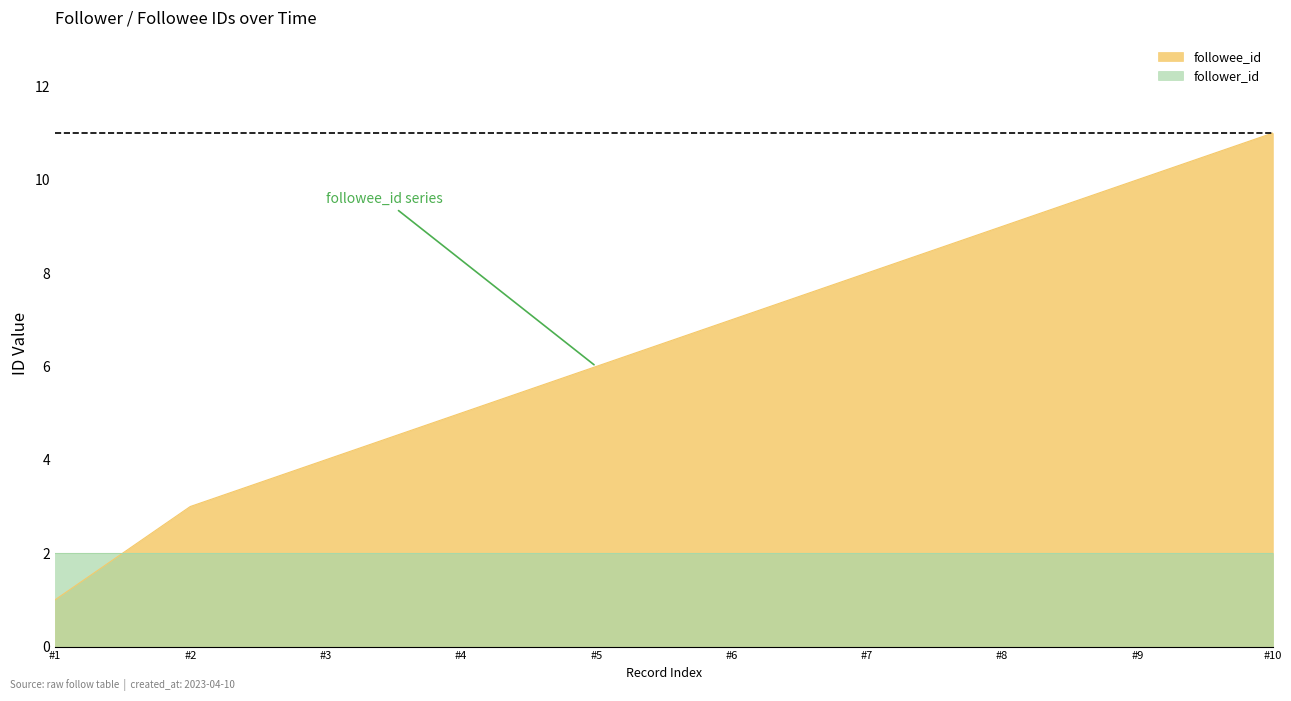

True or false: the data has more than 2 interior local peaks.

False